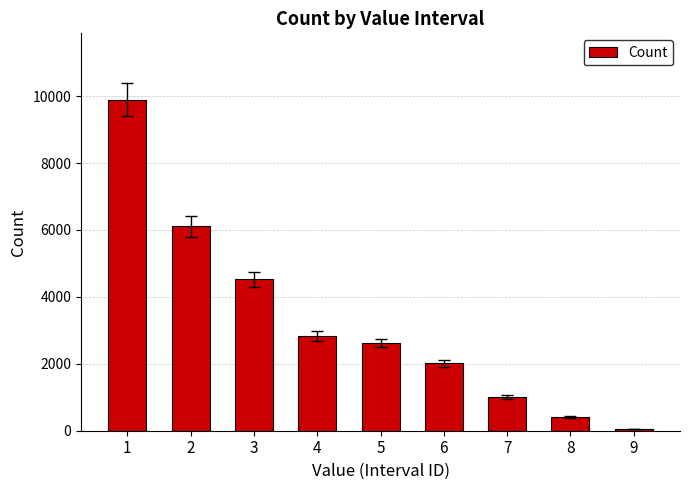

What is the greatest value displayed?

9896